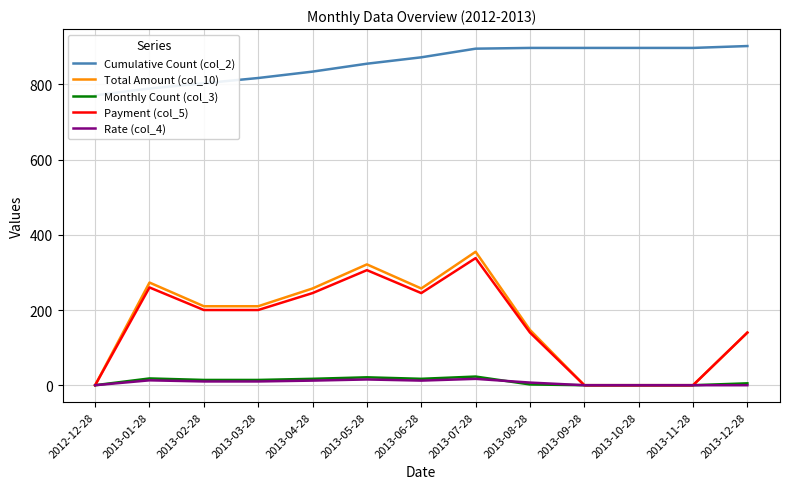

How many distinct data groups are displayed?

5